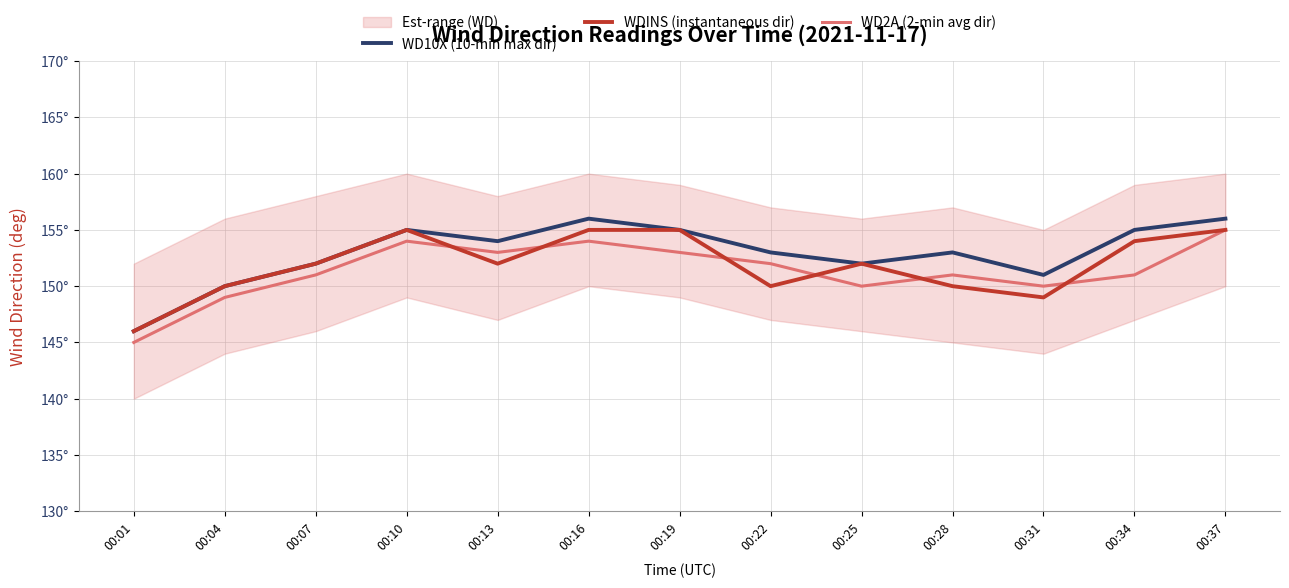

What is the value of the WD2A (2-min avg dir) point at the 7th from the left?

153